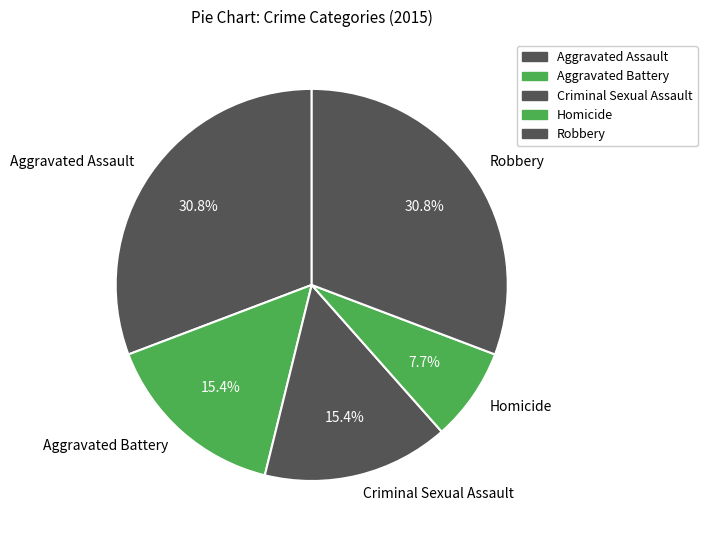

Approximately how many times larger is the value at Aggravated Assault compared to Criminal Sexual Assault?

2.0